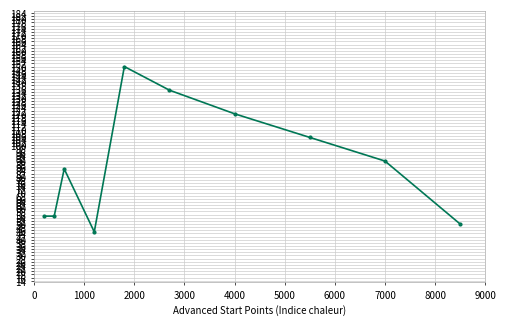

What is the maximum value shown in the chart?

150